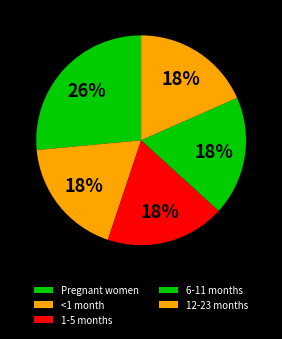

To the nearest percent, what is the combined percentage of 6-11 months and 1-5 months?

37%